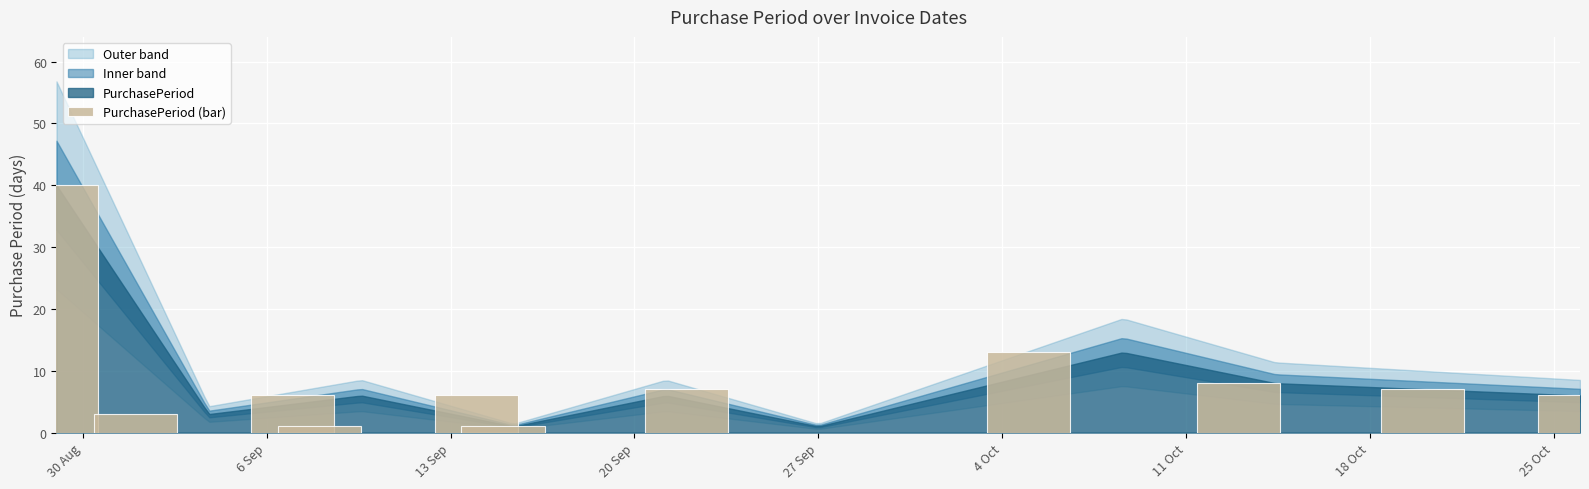

Does the chart contain any negative values?

No